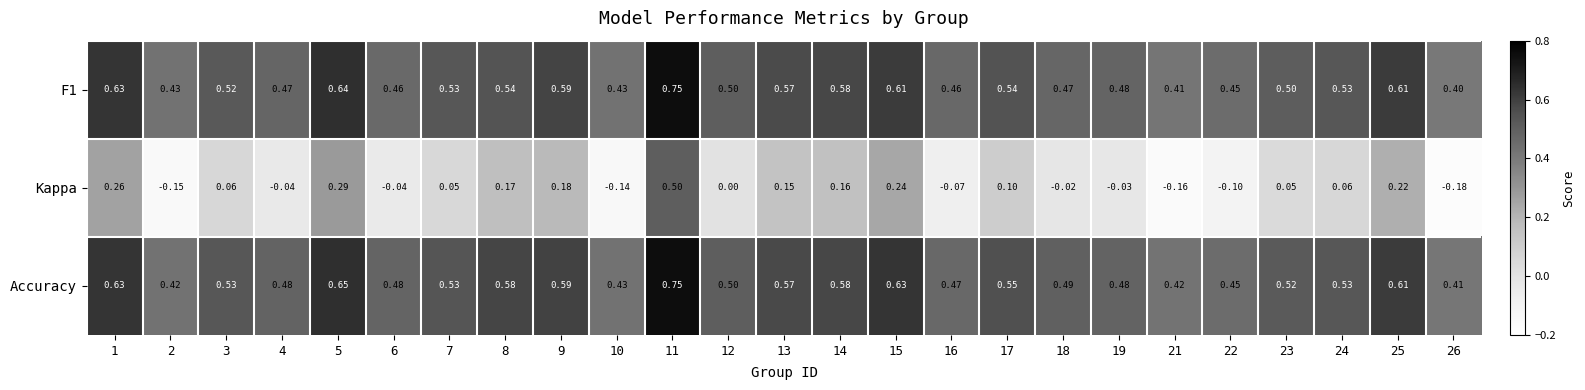

Which category has the lowest value across all series?

26